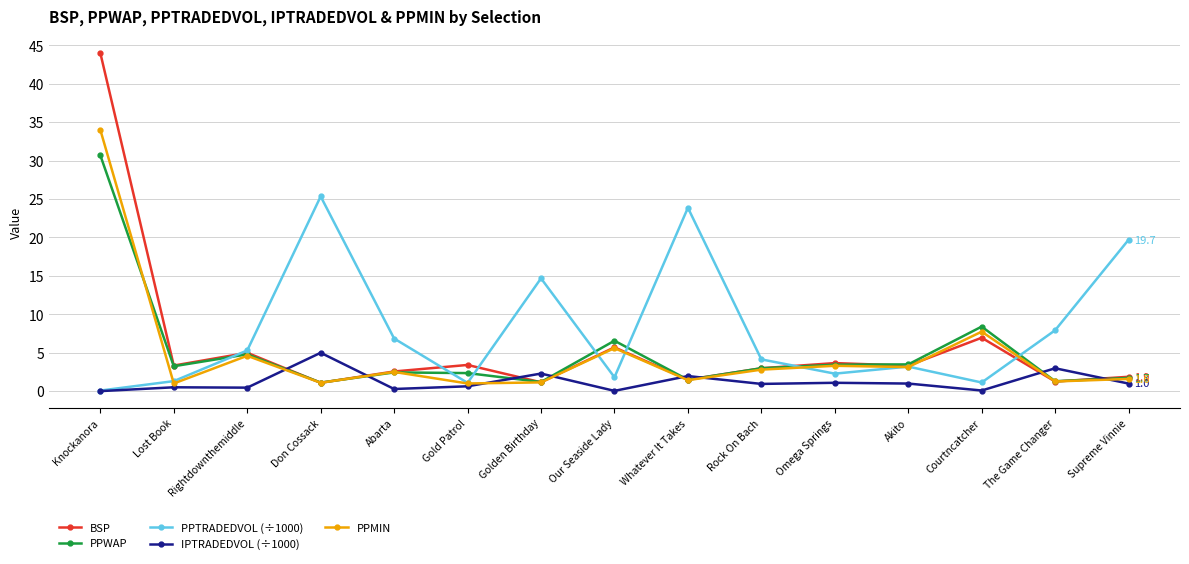

In PPMIN, how many points are higher than both neighbors (excluding endpoints)?

5